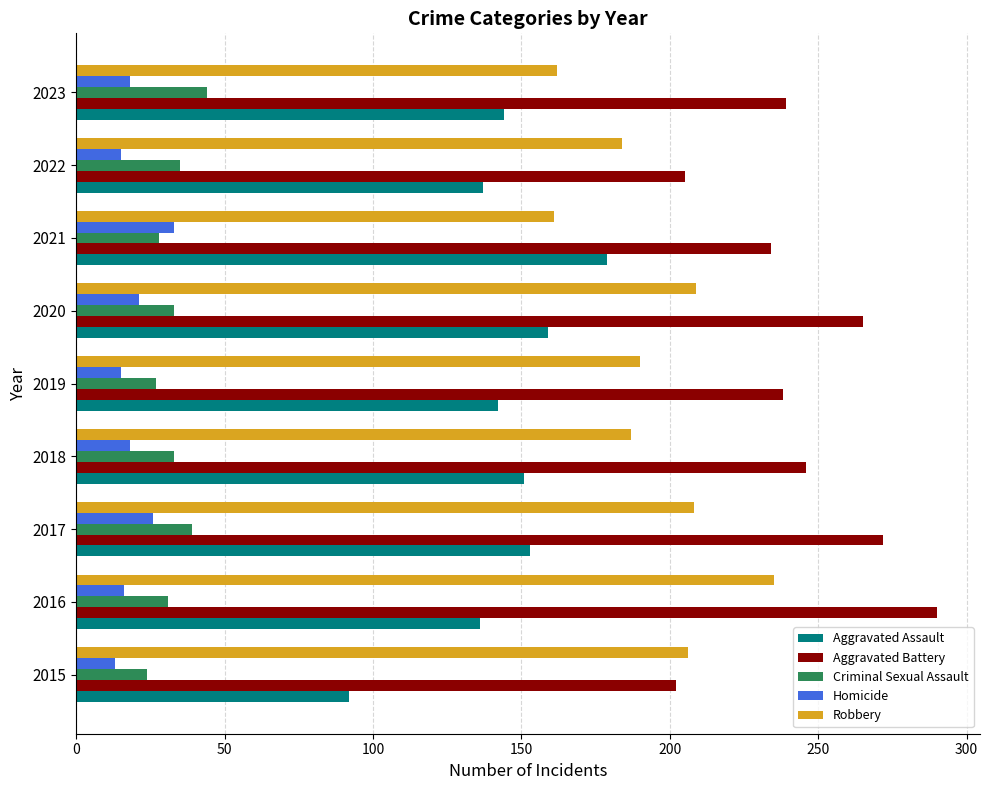

What is the difference between the highest and lowest values at 2020?

244